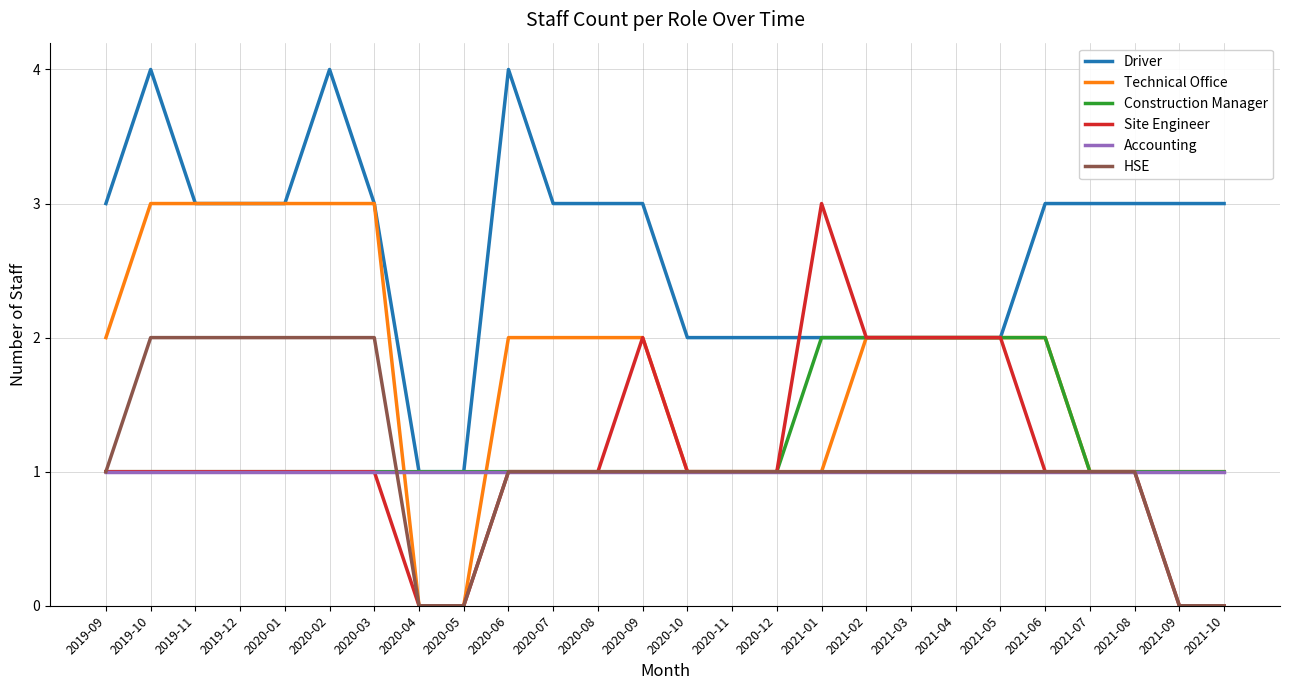

What is the total value across all series at 2021-07?

8